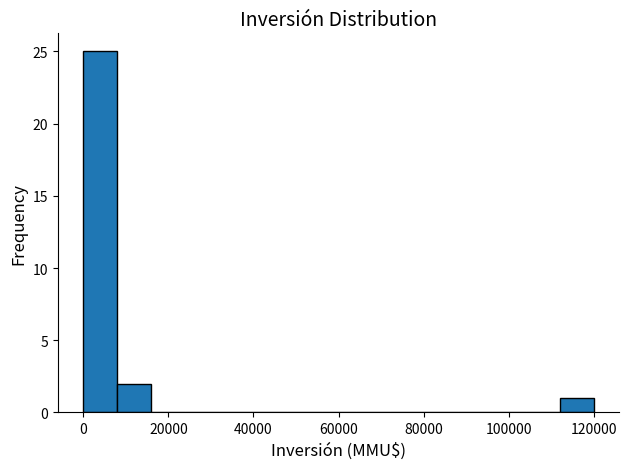

How tall is the bar that spans 112000 to 120000 on the x-axis? The values are not printed on the chart, so give them approximately, as read against the axis.

1